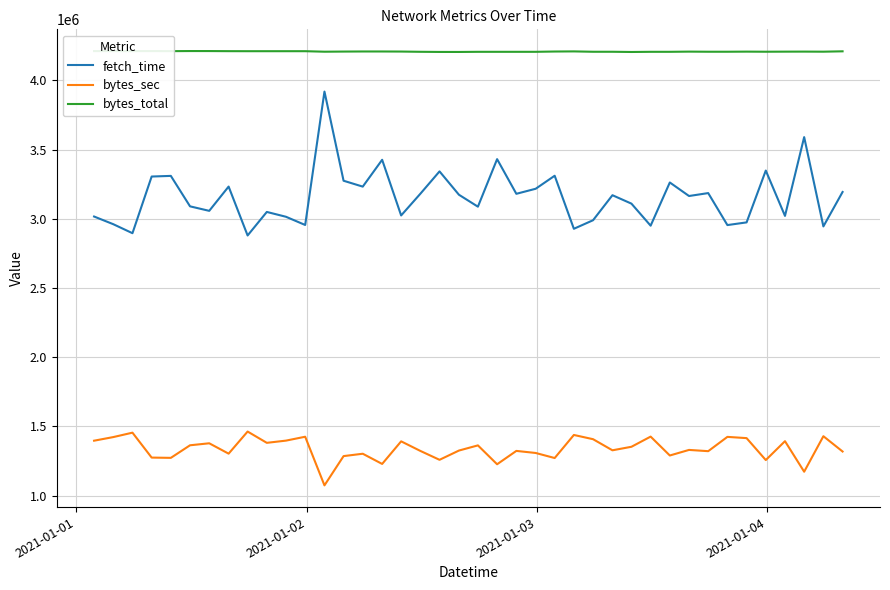

How many categories are shown in the chart?

40